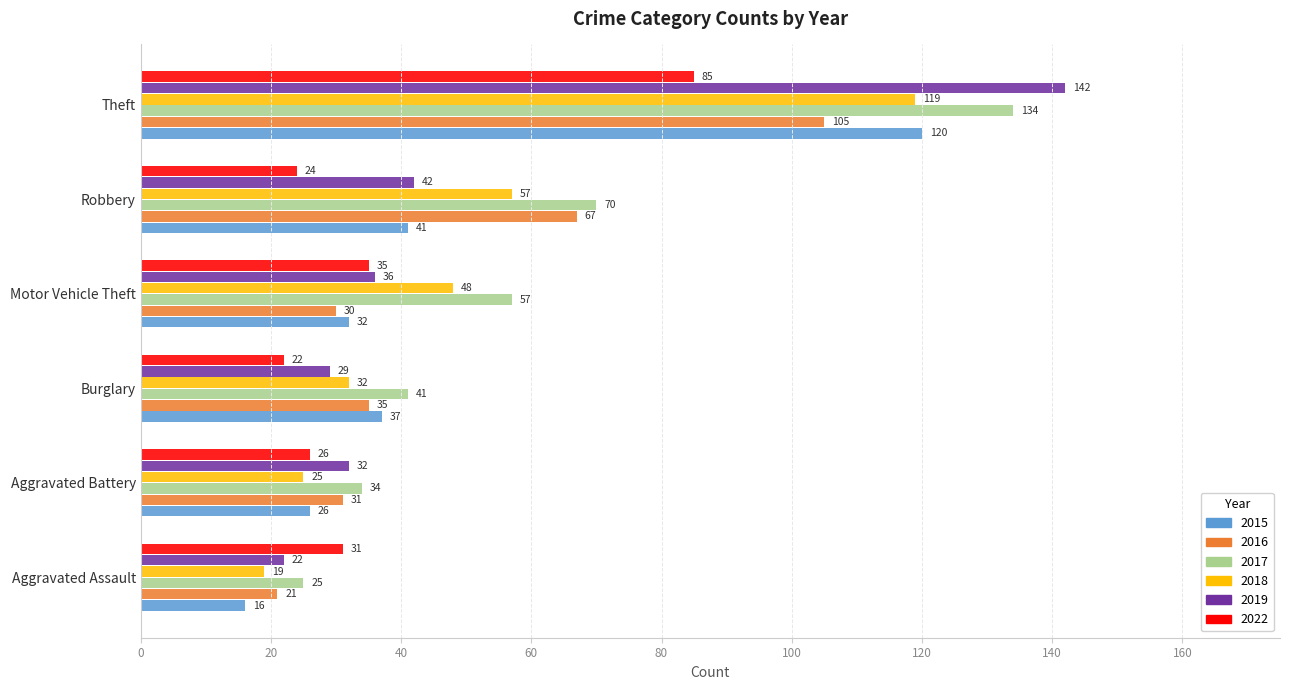

Which series has the largest total across all categories?

2017